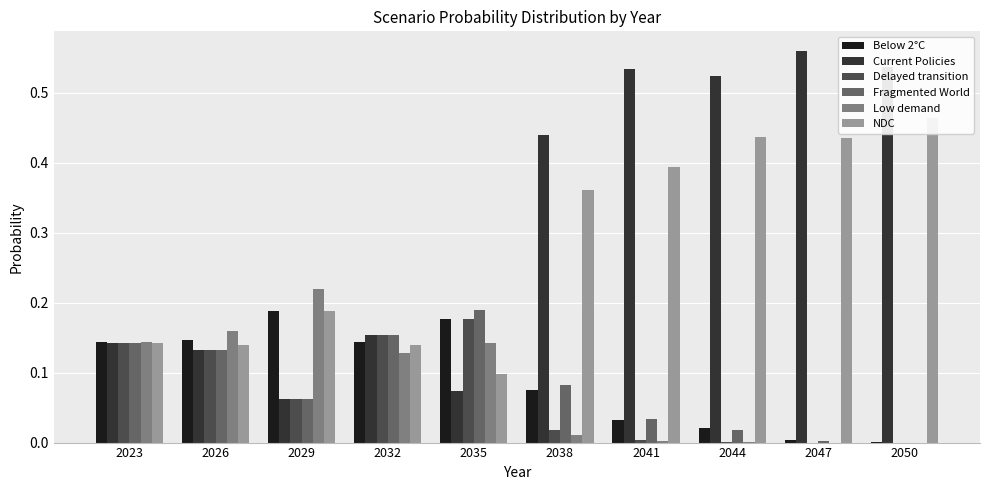

Which has a higher value, 2047 or 2035?

2035